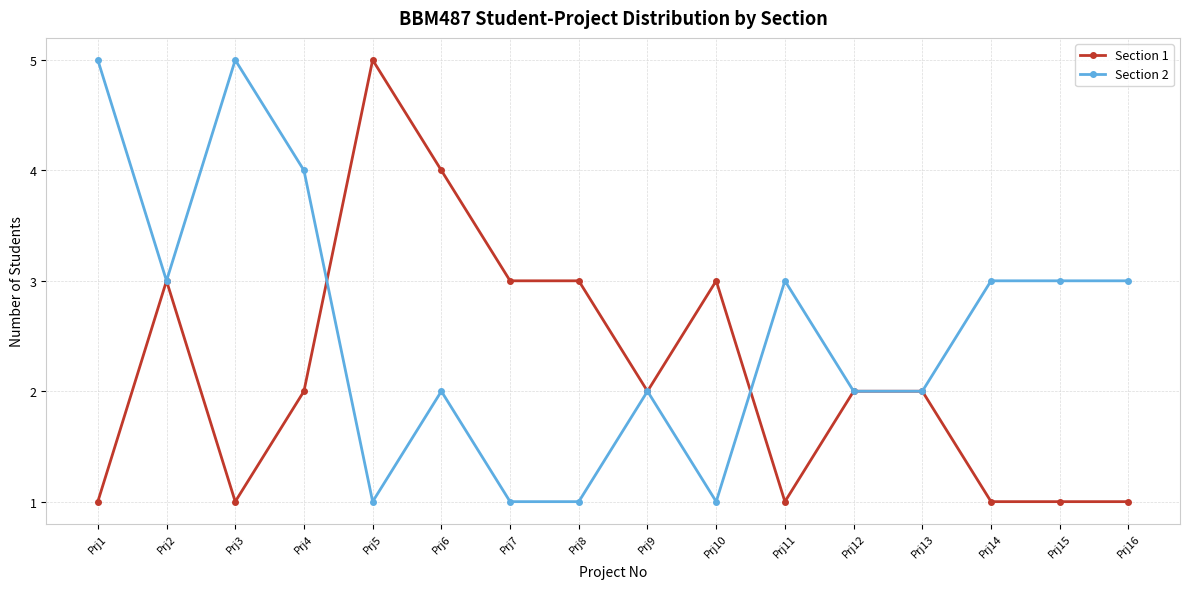

Reading right to left, extract all data points from this chart.

Section 1: Prj16=1	Prj15=1	Prj14=1	Prj13=2	Prj12=2	Prj11=1	Prj10=3	Prj9=2	Prj8=3	Prj7=3	Prj6=4	Prj5=5	Prj4=2	Prj3=1	Prj2=3	Prj1=1
Section 2: Prj16=3	Prj15=3	Prj14=3	Prj13=2	Prj12=2	Prj11=3	Prj10=1	Prj9=2	Prj8=1	Prj7=1	Prj6=2	Prj5=1	Prj4=4	Prj3=5	Prj2=3	Prj1=5